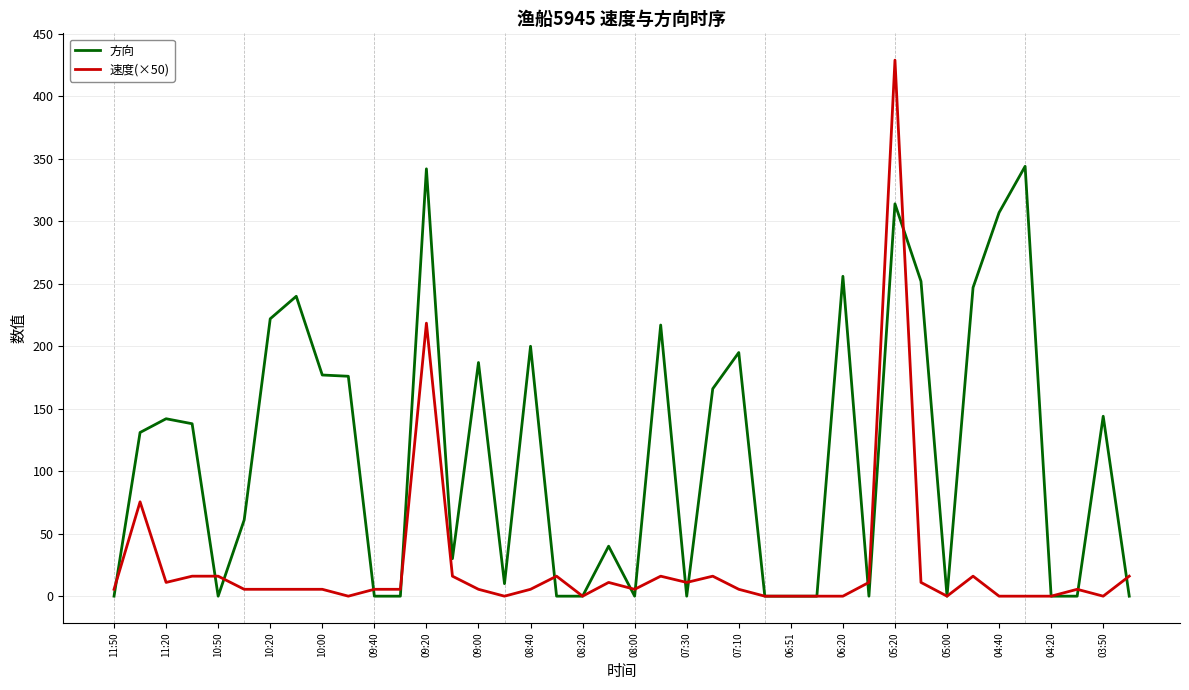

Where is the first local minimum for 方向?

10:50